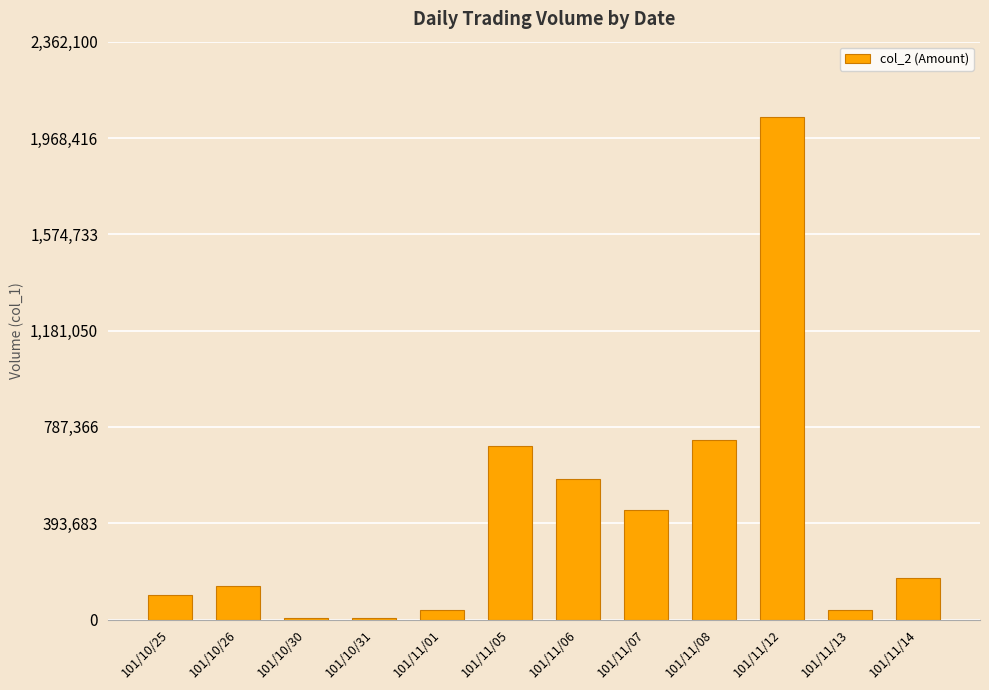

How many bars are there in total?

12